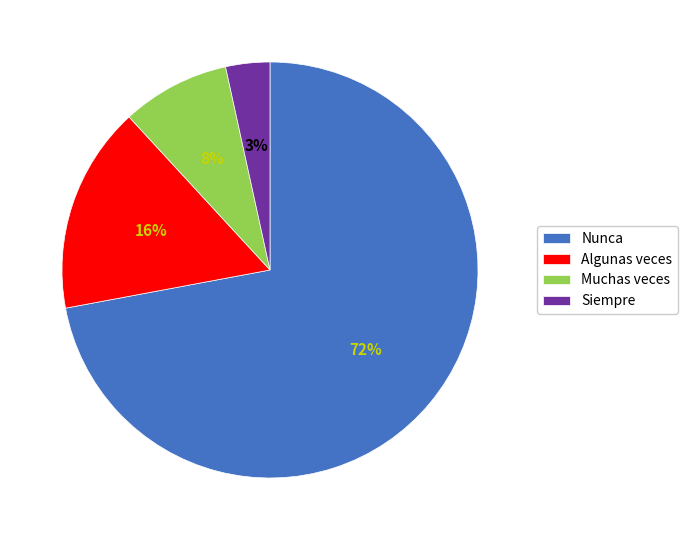

To the nearest percent, what percentage of the pie is Muchas veces?

8%